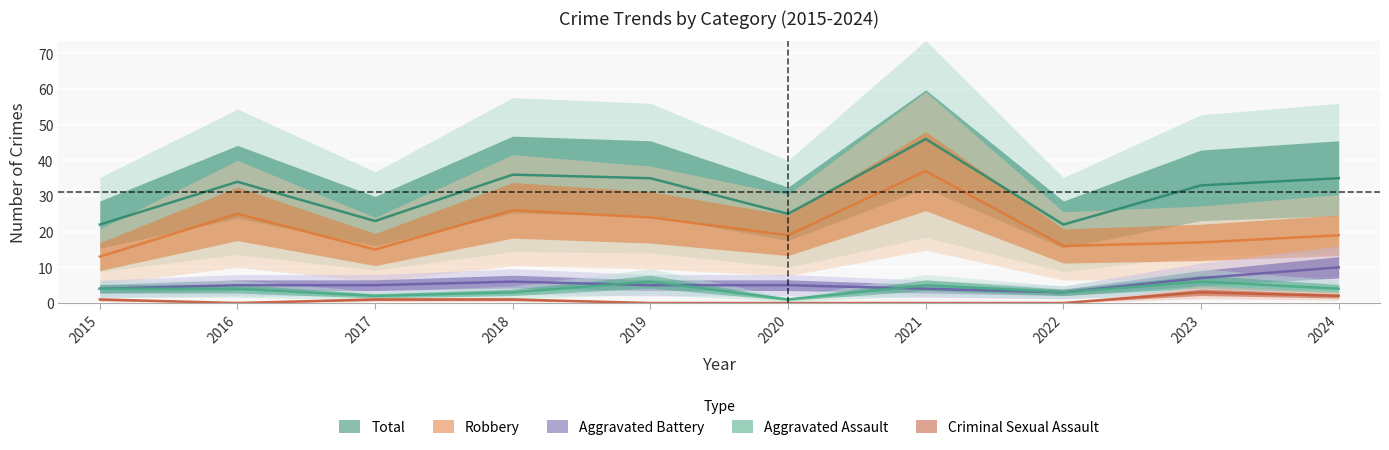

Which series changed the most between 2020 and 2024?

Total